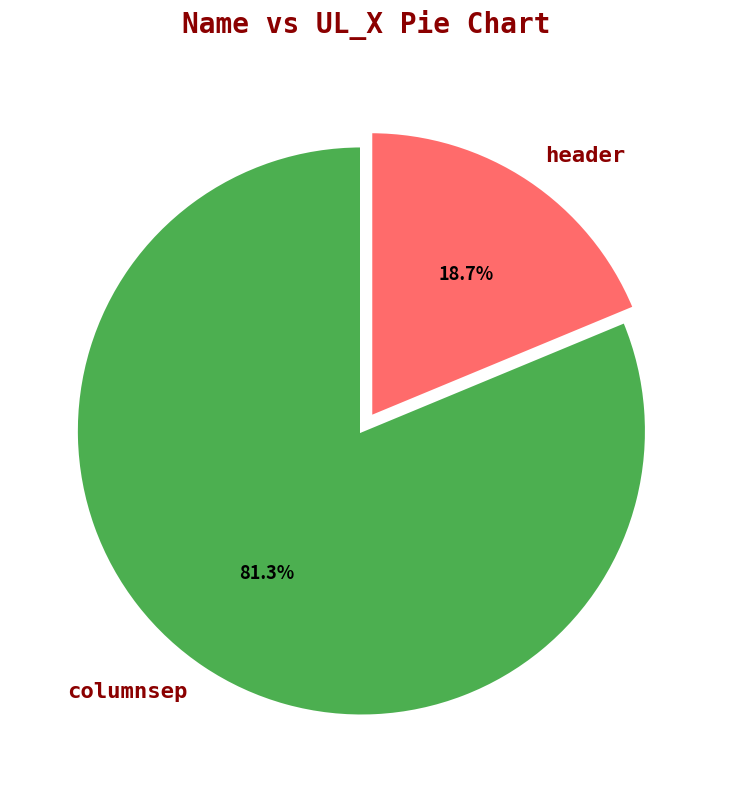

Is the sum of columnsep and header greater than half?

Yes